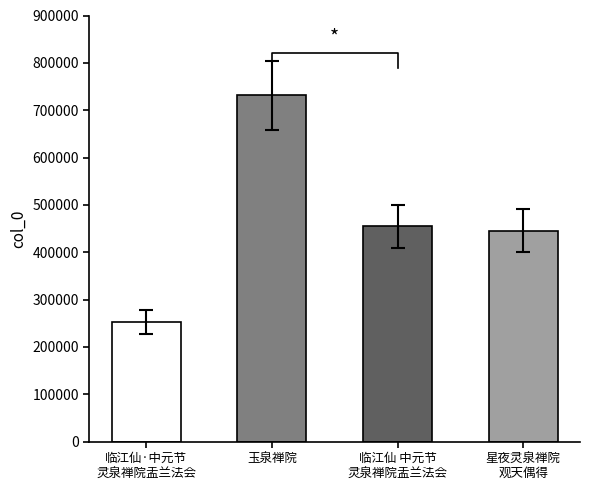

Reading left to right, transcribe all the data shown in this chart.

临江仙·中元节灵泉禅院盂兰法会=252311	玉泉禅院=731490	临江仙 中元节灵泉禅院盂兰法会=455255	星夜灵泉禅院观天偶得=445860